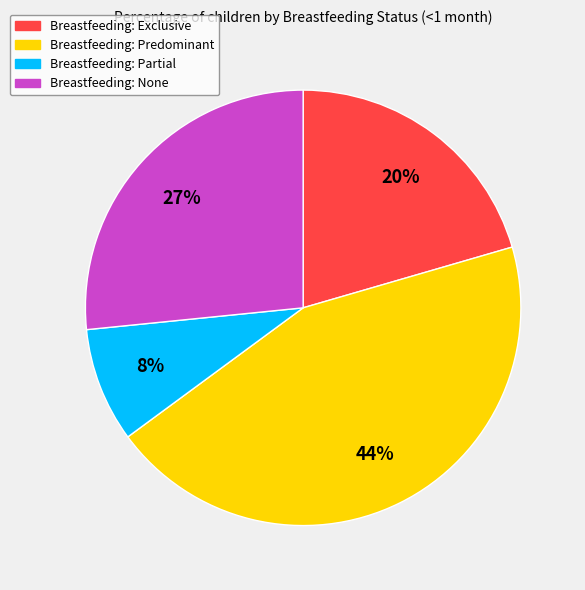

Rank the categories by value from lowest to highest.

Breastfeeding: Partial, Breastfeeding: Exclusive, Breastfeeding: None, Breastfeeding: Predominant